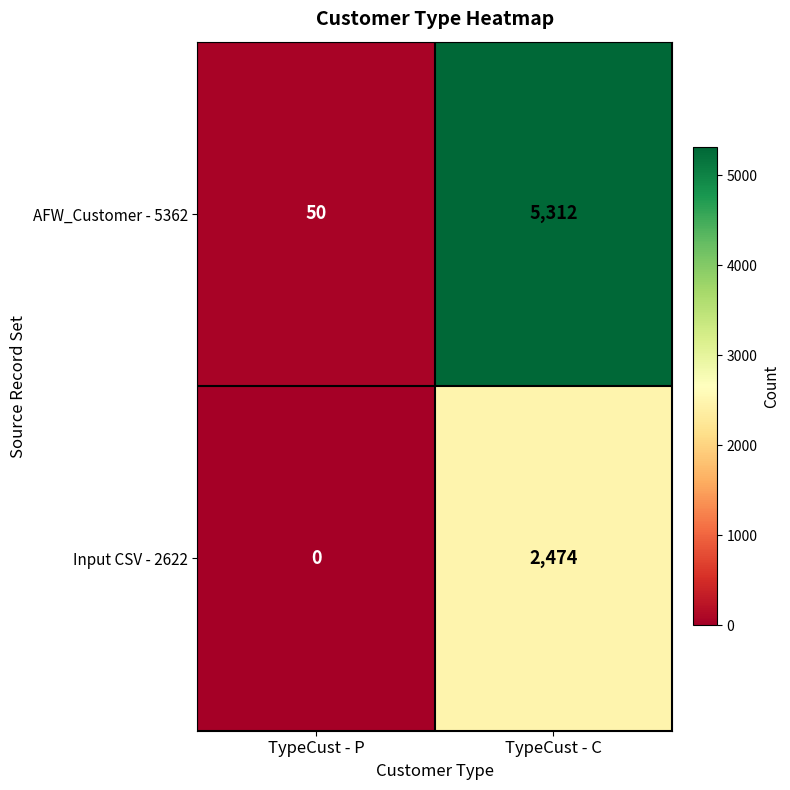

Reading right to left, what are all the values shown in this chart?

AFW_Customer - 5362: 5312	50
Input CSV - 2622: 2474	0